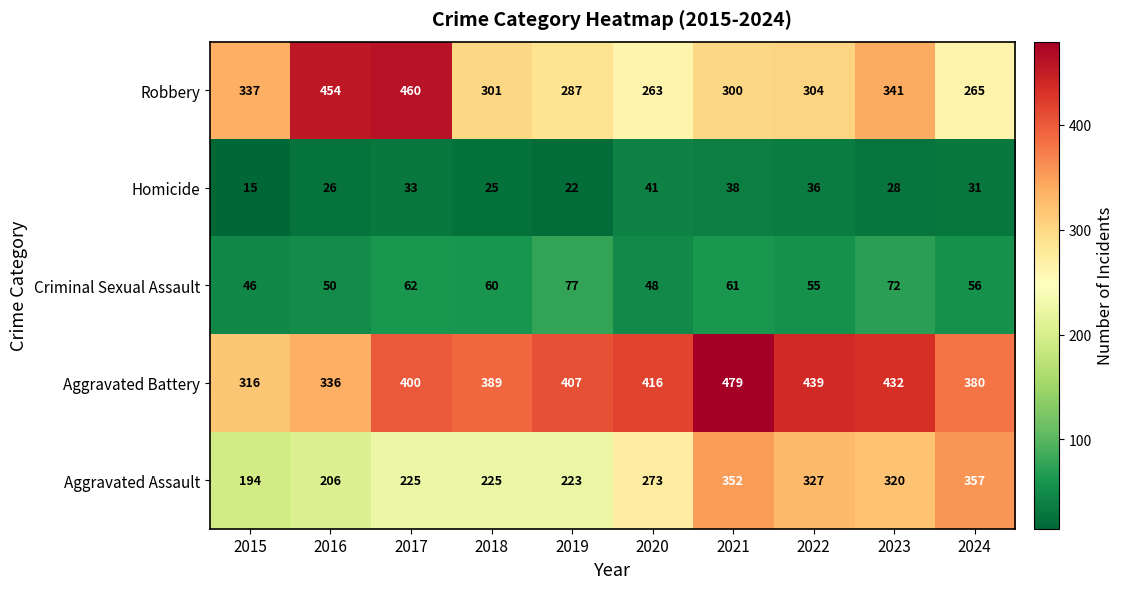

How many data points does each series have?

10